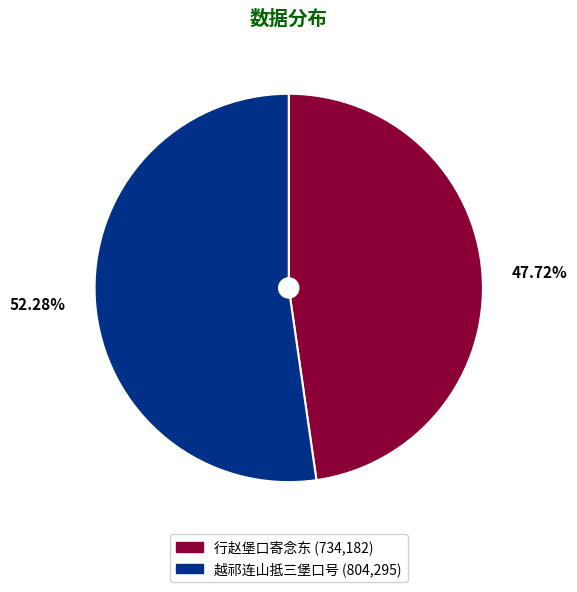

How much of the chart is everything except 行赵堡口寄念东?

52.3%